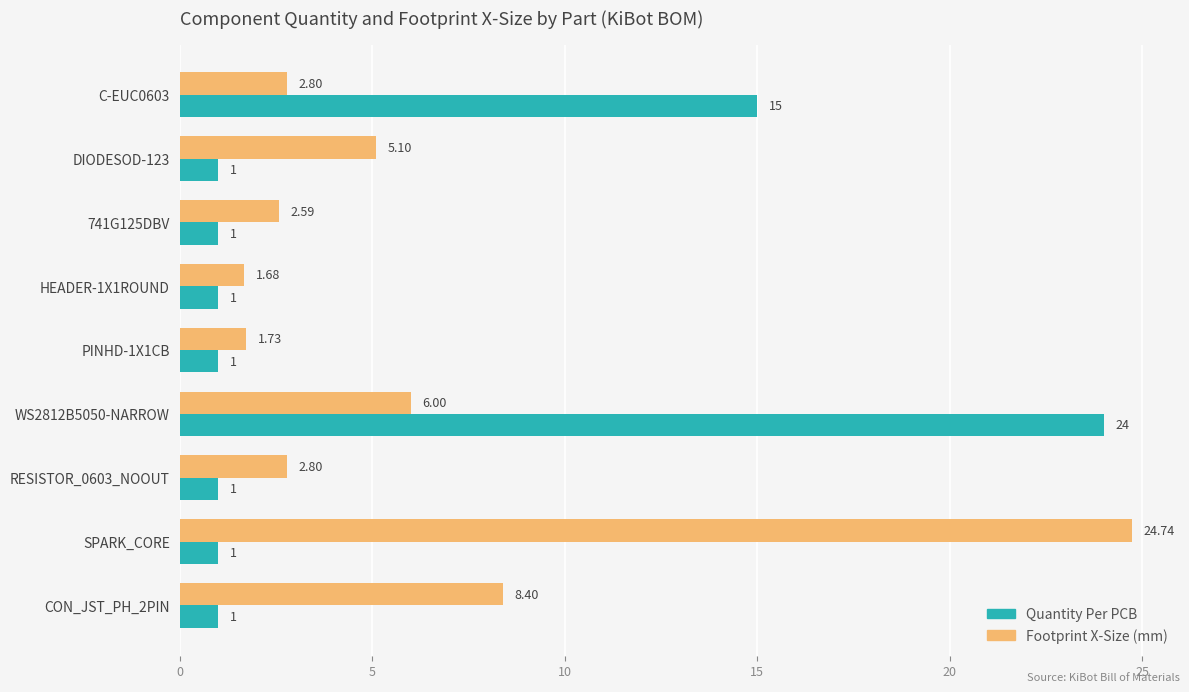

What is the highest value of the Quantity Per PCB series?

24.0